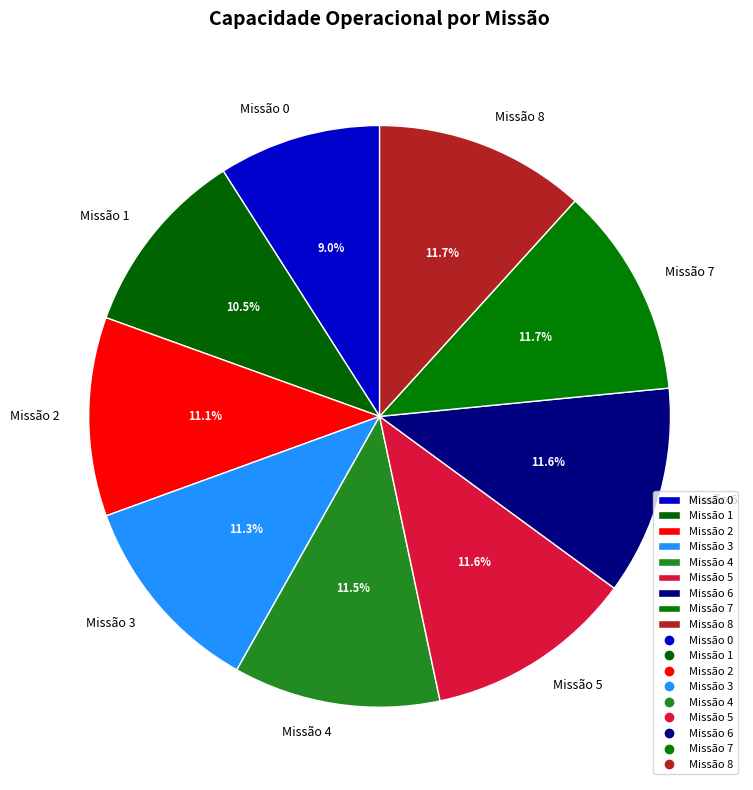

How much of the chart is everything except Missão 3?

88.7%